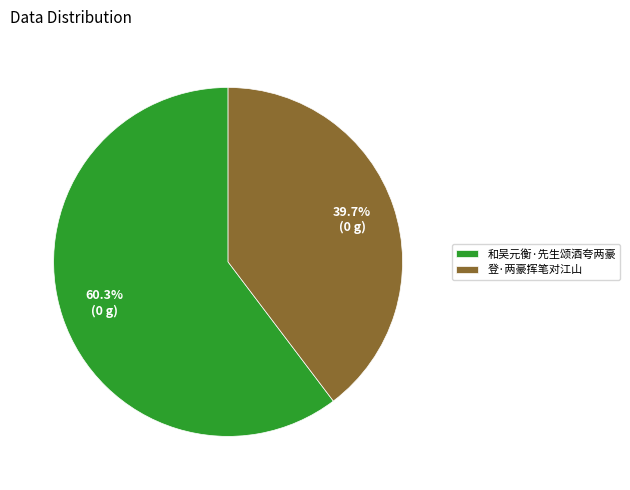

What is the total percentage of 和吴元衡·先生颂酒夸两豪 and 登·两豪挥笔对江山?

100.0%